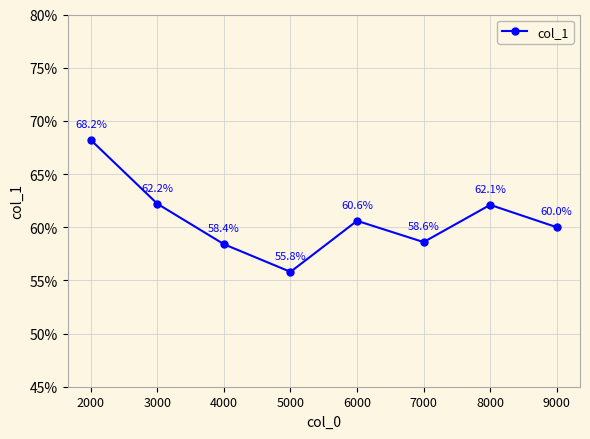

What is the difference between the maximum and minimum values?

0.1